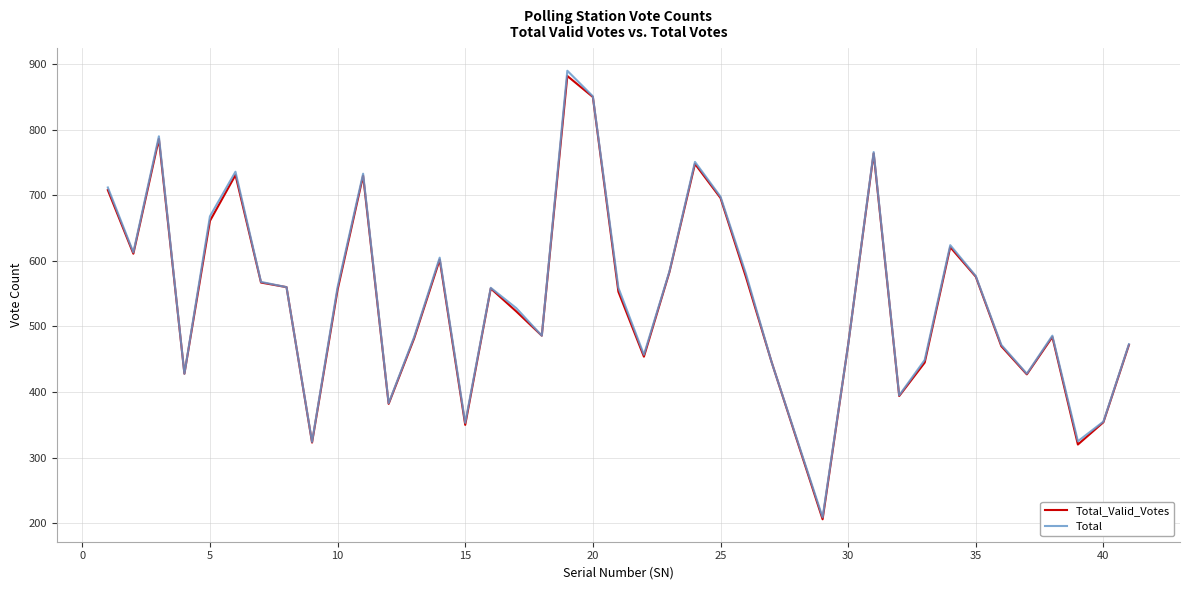

What is the maximum value shown in the chart?

890